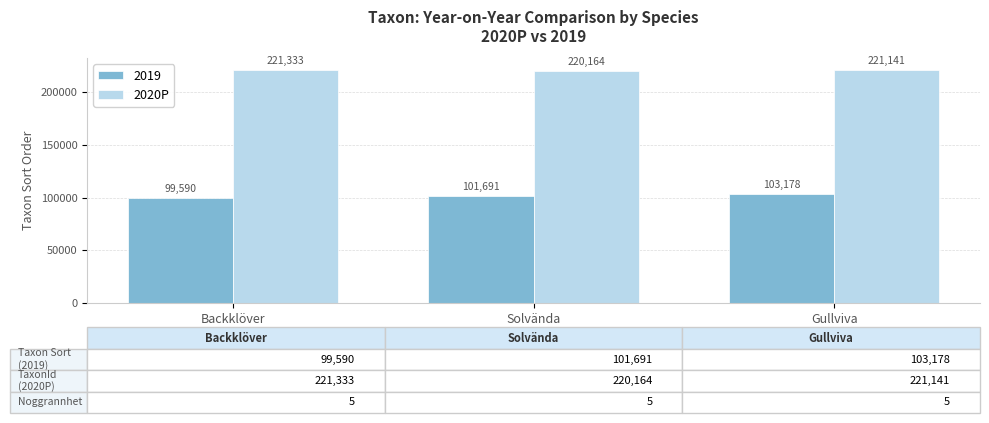

The 2020P series shows 87964 at Solvända. True or false?

False